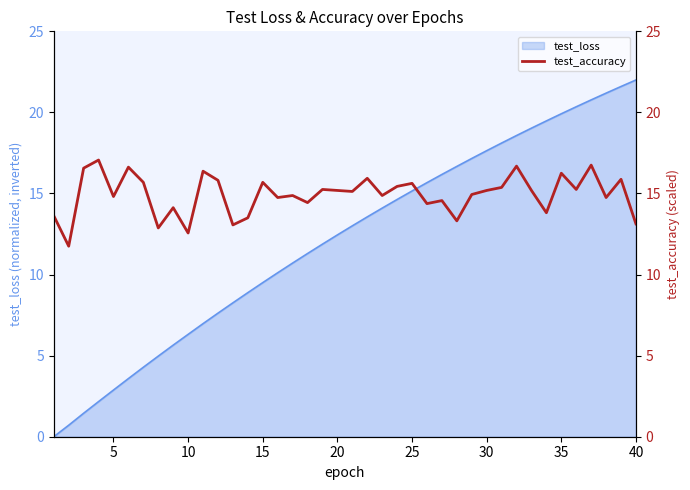

What is the highest value of the test_loss series?

22.0